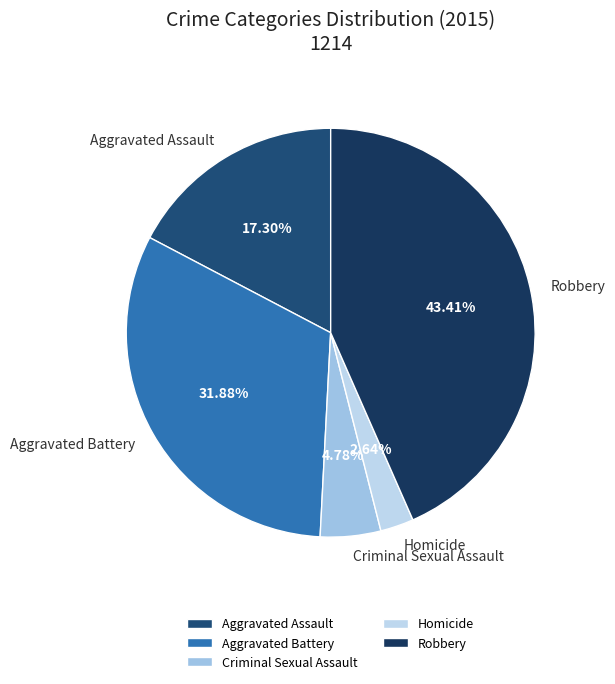

Does Robbery represent more than half of the total?

No